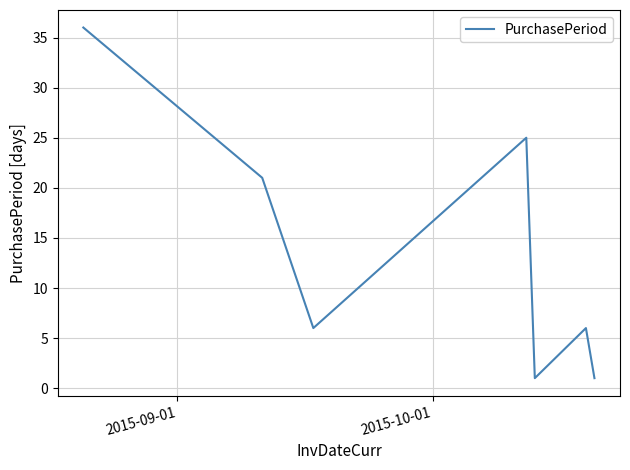

What is the sum of all values?

96